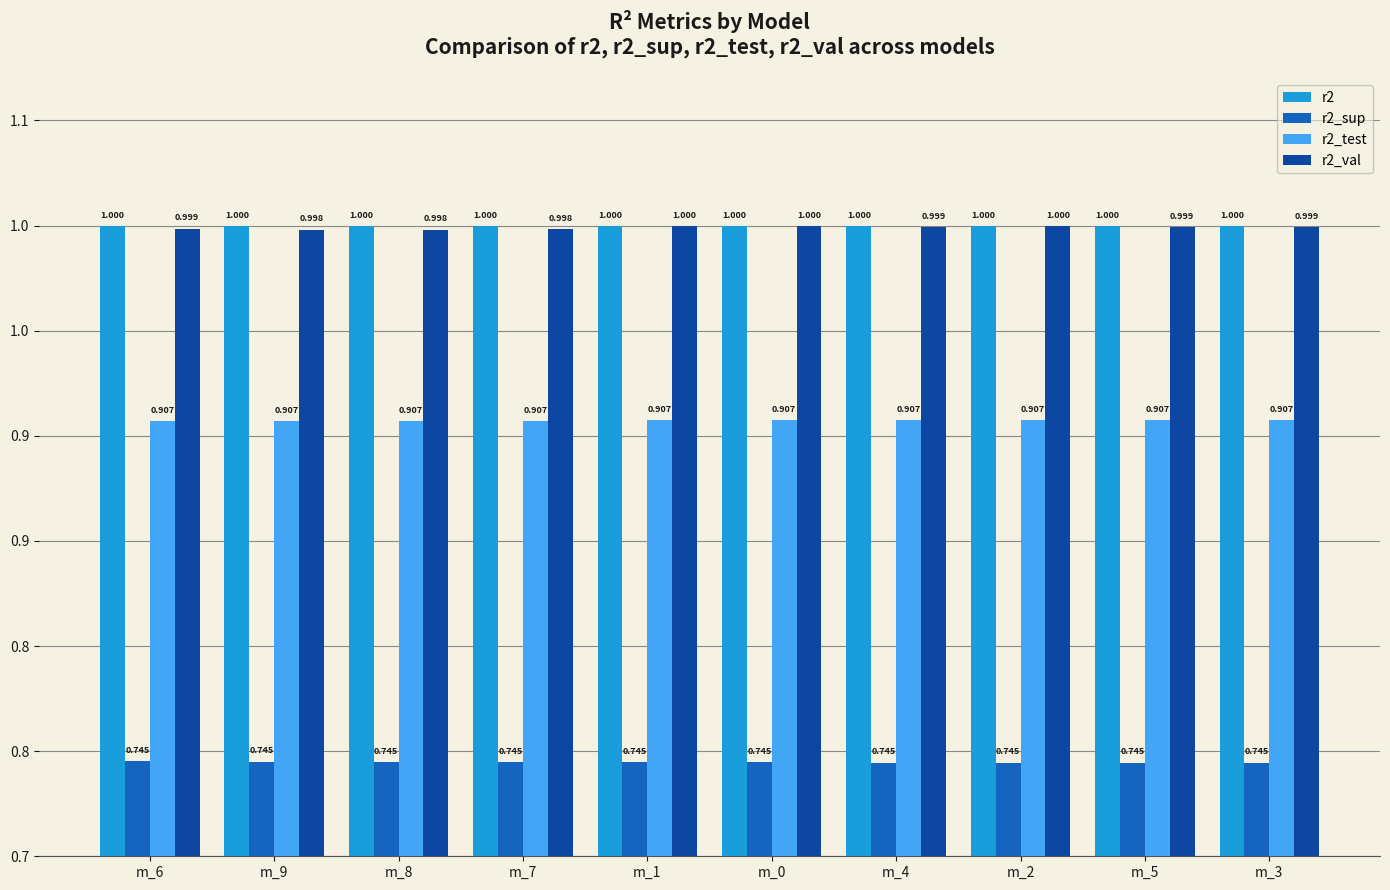

At m_6, list the series in order from largest to smallest.

r2, r2_val, r2_test, r2_sup